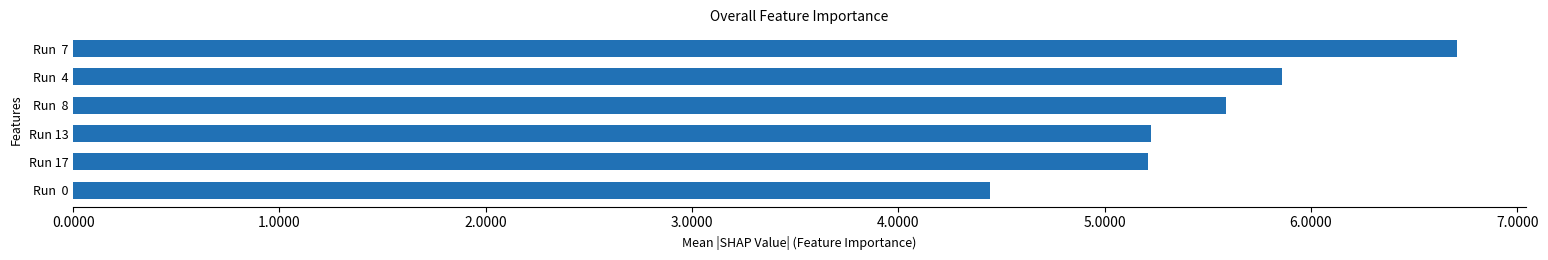

Does the chart contain stacked bars?

No